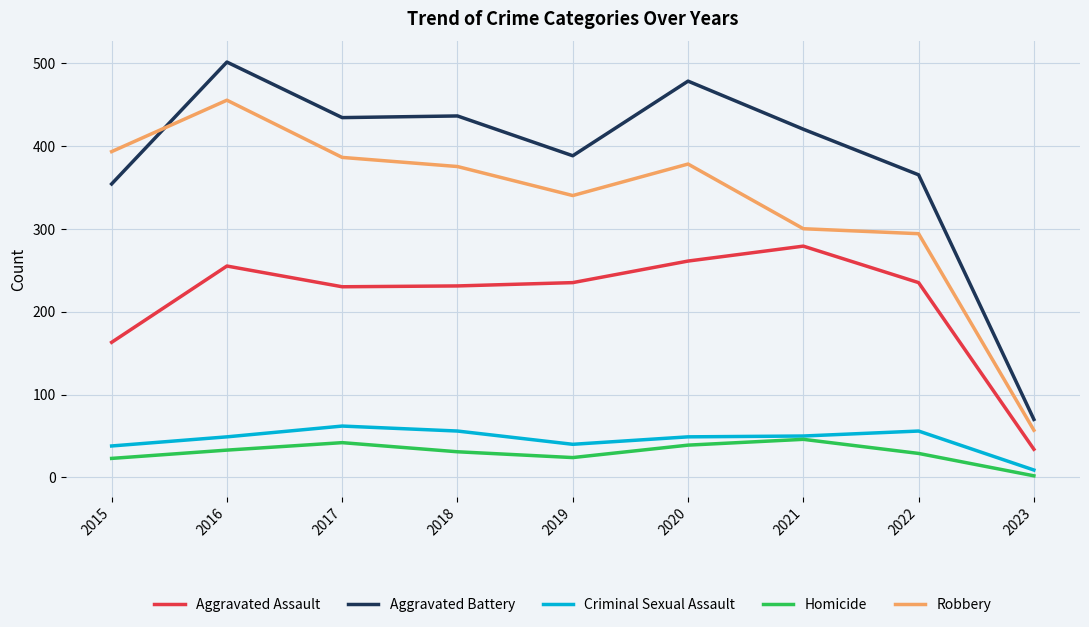

True or false: Criminal Sexual Assault and Aggravated Battery intersect in this chart.

False